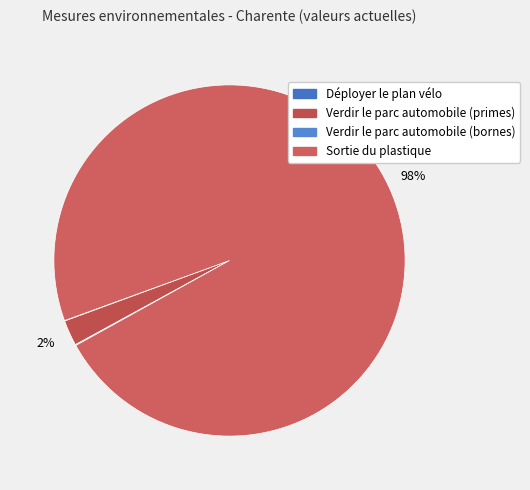

Rank the categories by value from lowest to highest.

Déployer le plan vélo, Verdir le parc automobile (bornes), Verdir le parc automobile (primes), Sortie du plastique